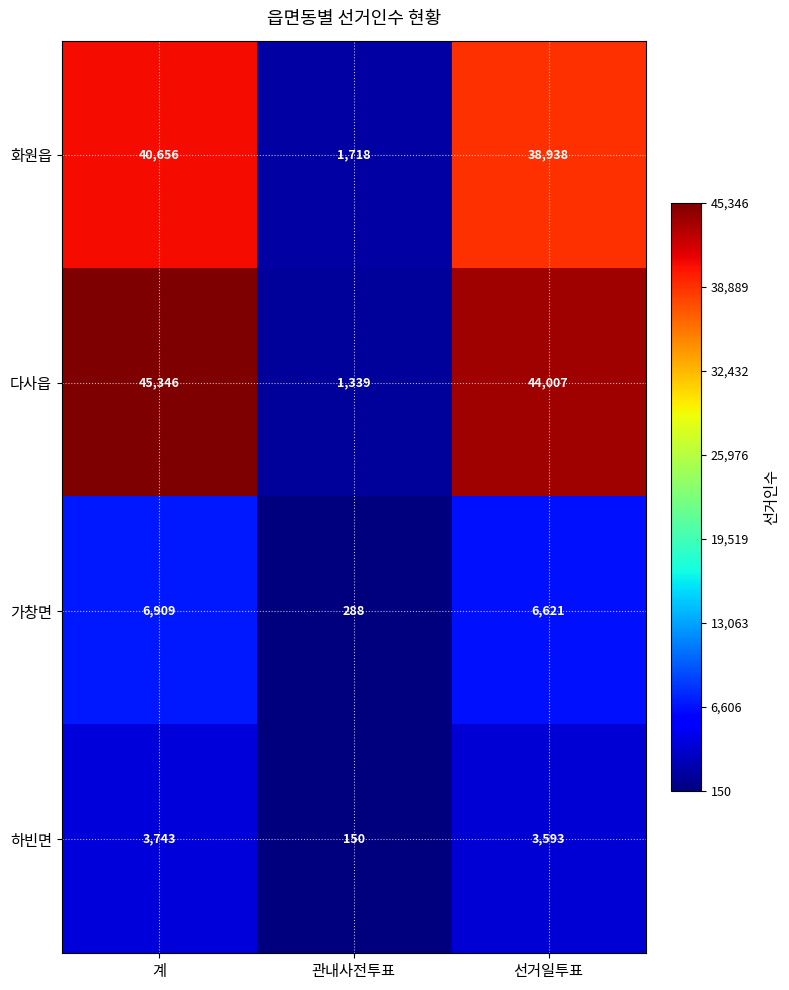

Is it true that 가창면 equals 2087 at 계?

False